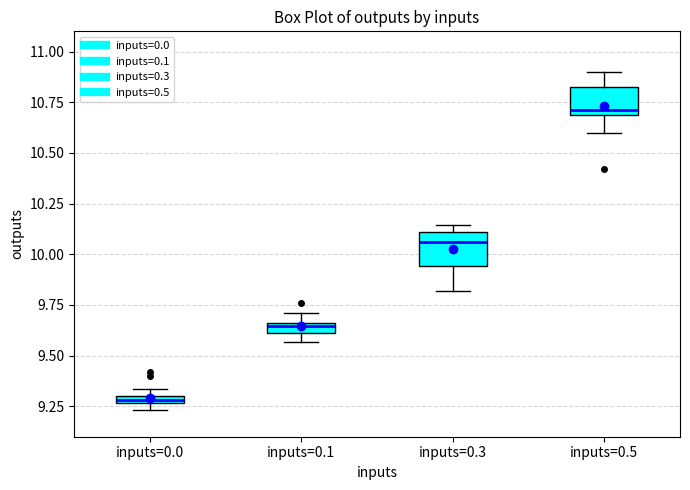

Which box's median line is the highest?

inputs=0.5